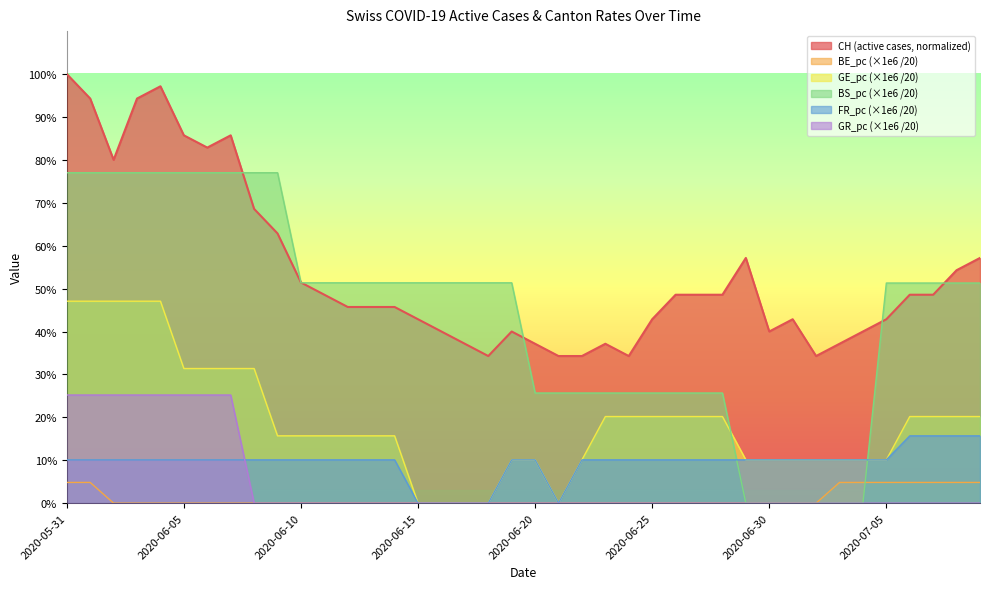

Where is FR_pc nearest to the value 0?

2020-06-15